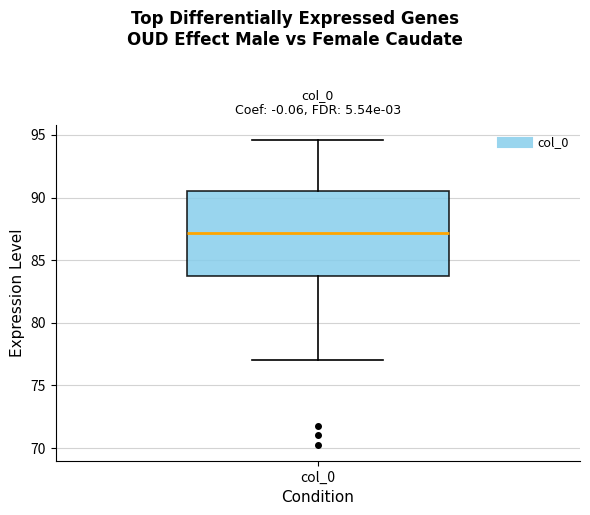

Where does the upper whisker of the box for col_0 end on the y-axis? The values are not printed on the chart, so give them approximately, as read against the axis.

94.5